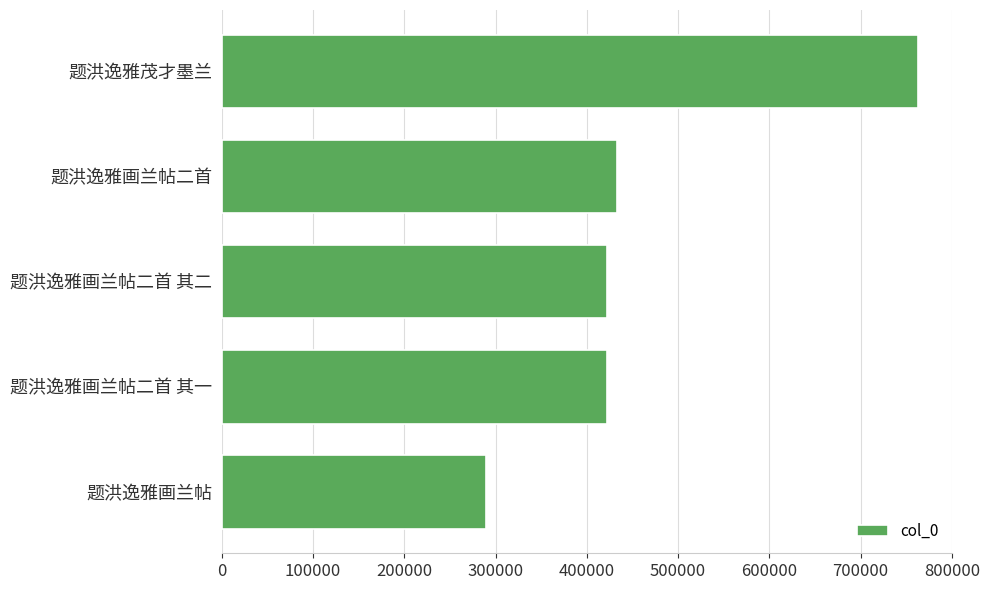

Are the bars grouped side by side (vs. stacked)?

No